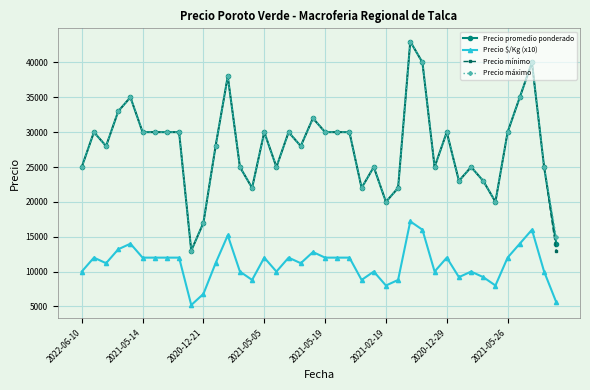

True or false: Precio $/Kg (x10) and Precio mínimo intersect in this chart.

False